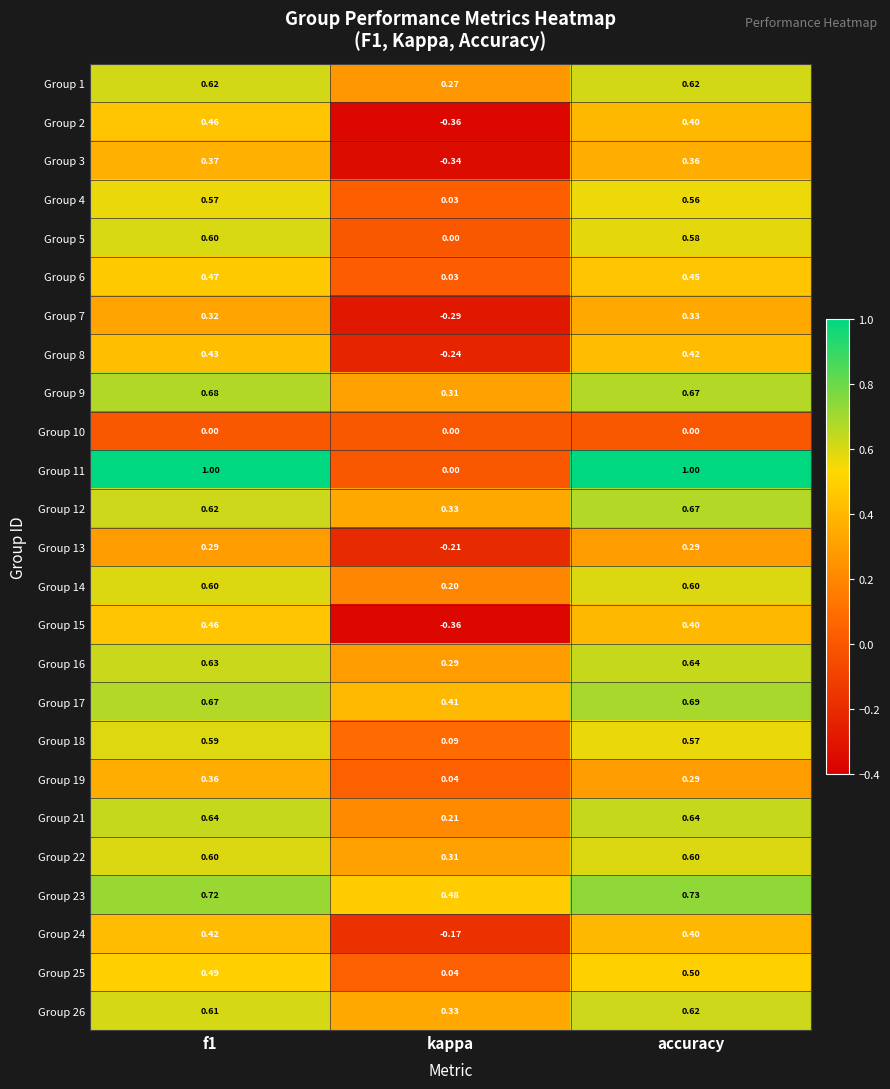

At which label is Group 12 closest to 0?

kappa